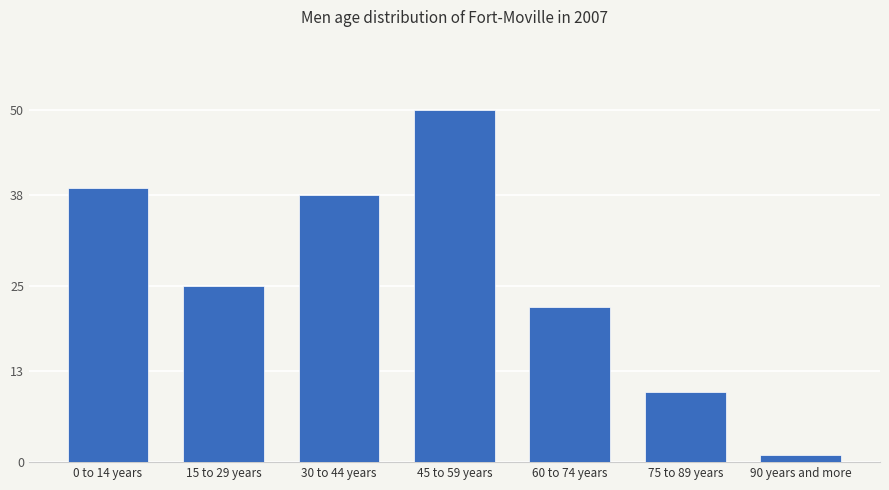

Rank the categories by value from highest to lowest.

45 to 59 years, 0 to 14 years, 30 to 44 years, 15 to 29 years, 60 to 74 years, 75 to 89 years, 90 years and more